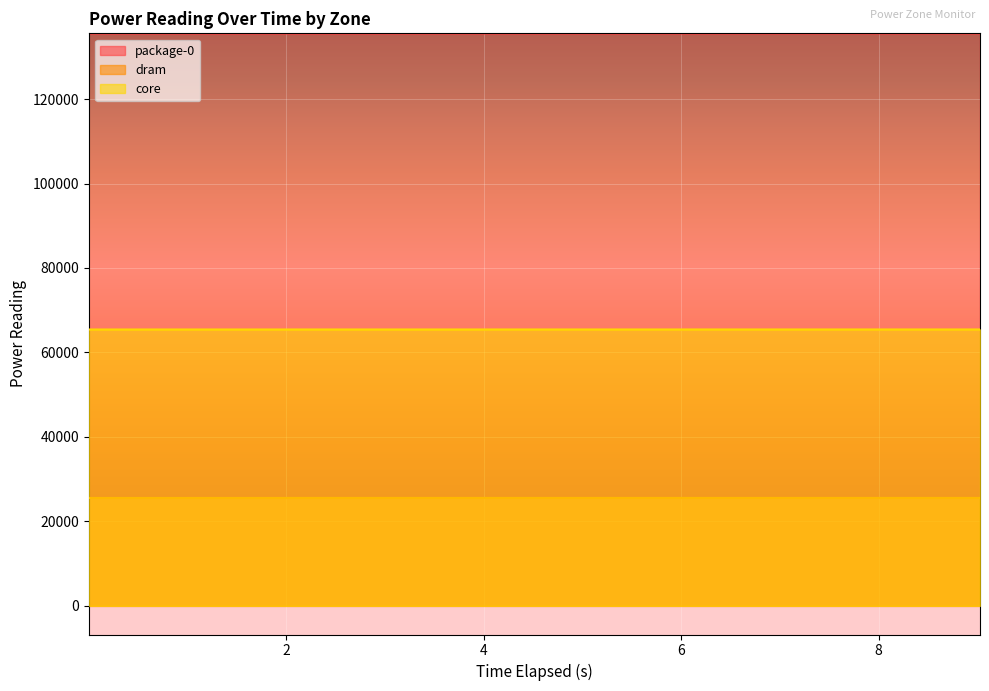

What is the total value across all series at 4.012338541?

226530.7